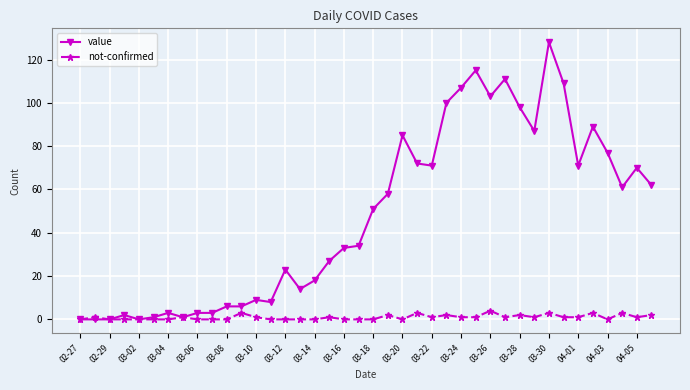

What are all the series names shown in the legend?

value, not-confirmed